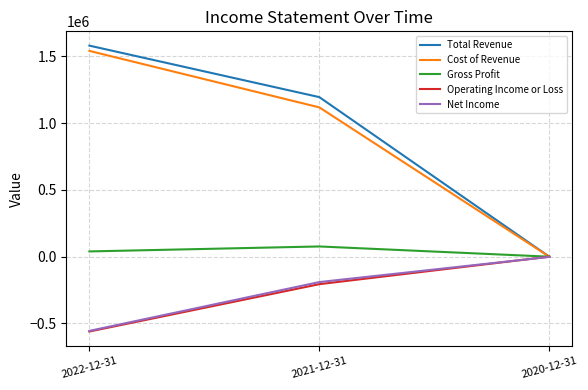

What is the difference between the Gross Profit values at 2021-12-31 and 2022-12-31?

37200